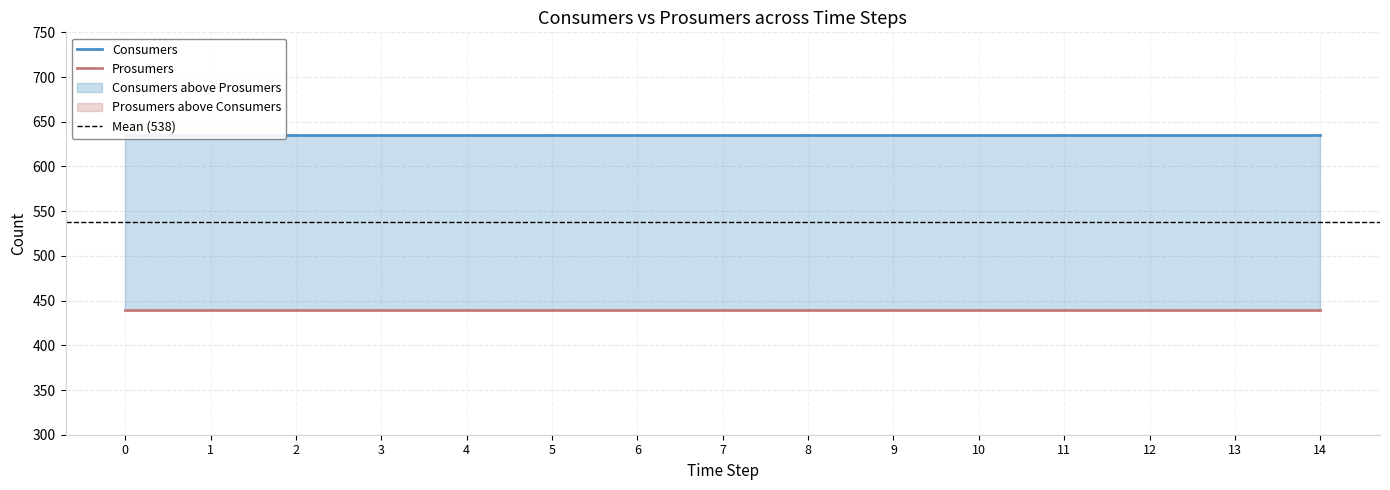

Rank the series by their maximum value, from highest to lowest.

Consumers, Prosumers